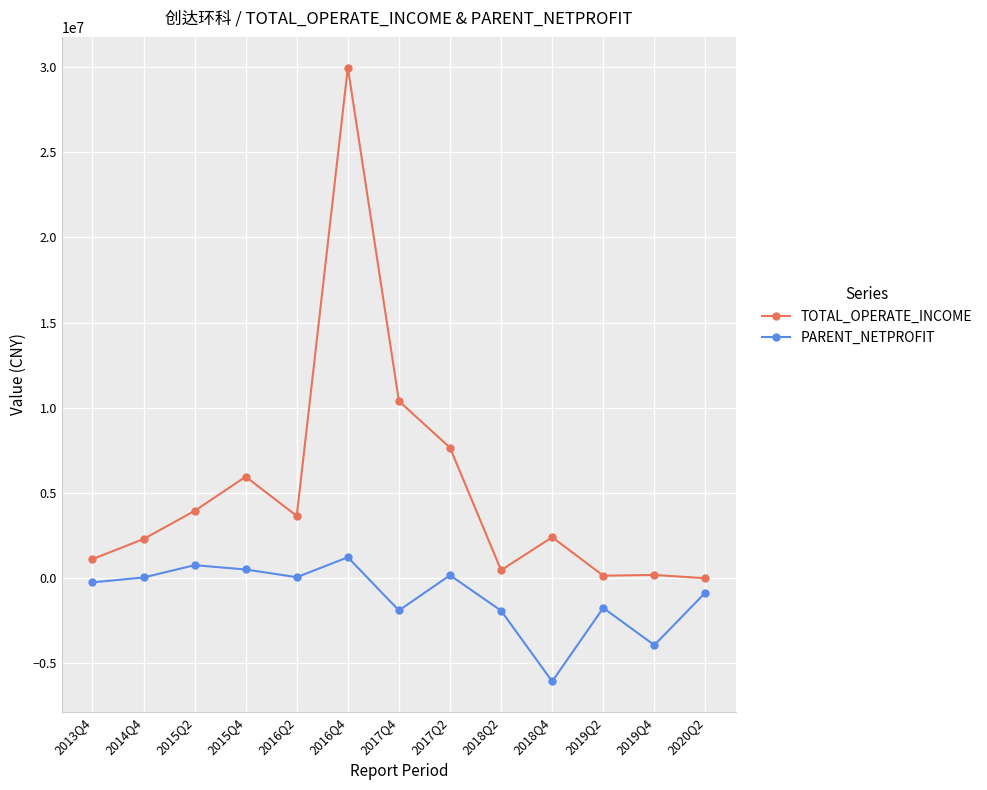

Rank the series at 2019Q4 from highest to lowest value.

TOTAL_OPERATE_INCOME, PARENT_NETPROFIT